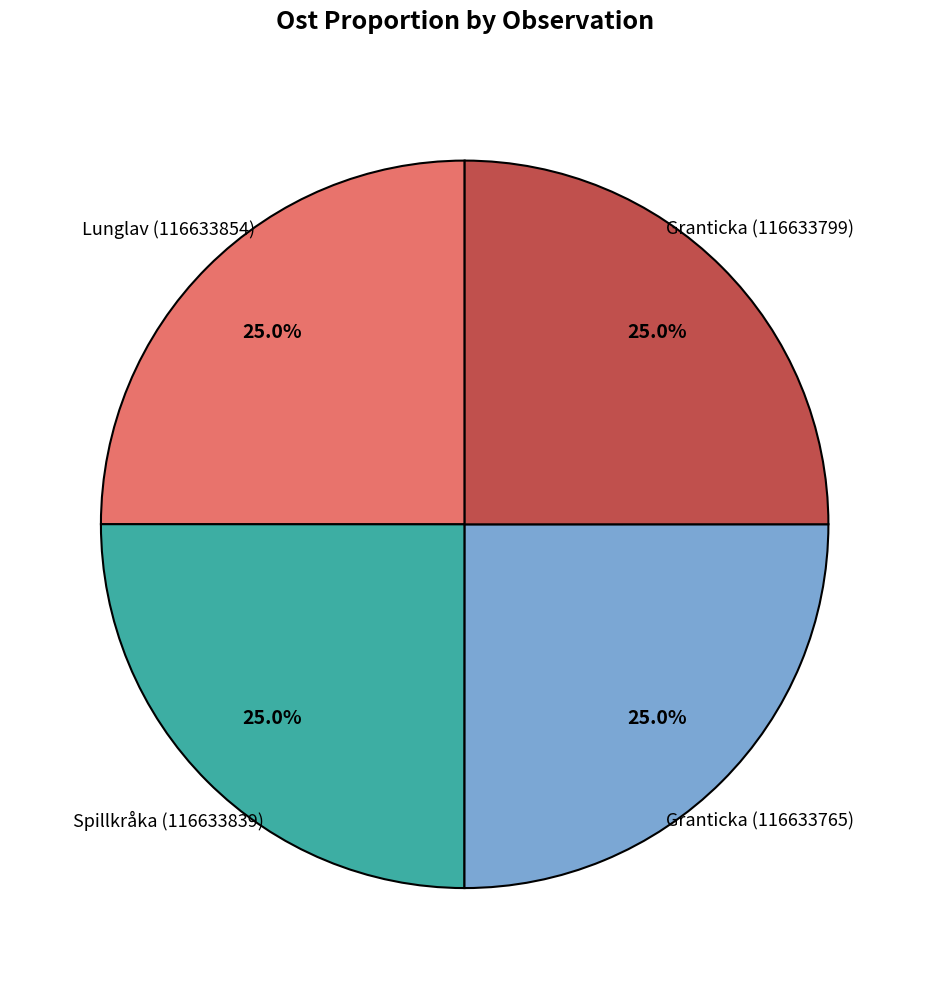

Does any single category account for the majority?

No